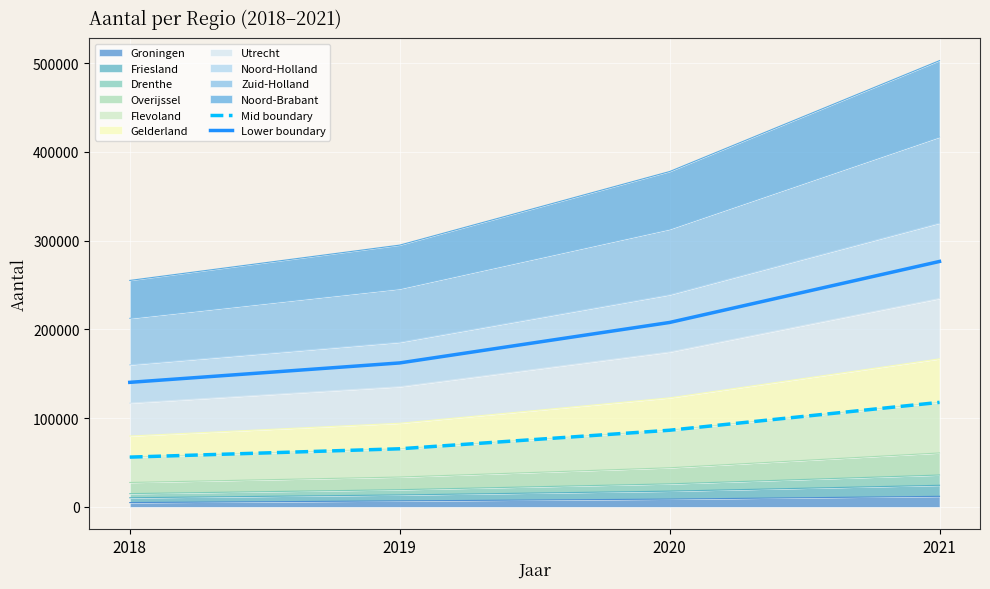

Reading left to right, list all the values displayed in this chart.

Mid boundary: 2018=56094.0	2019=65482.0	2020=86387.0	2021=117780.0
Lower boundary: 2018=140326.5	2019=162206.0	2020=207796.1	2021=276529.0